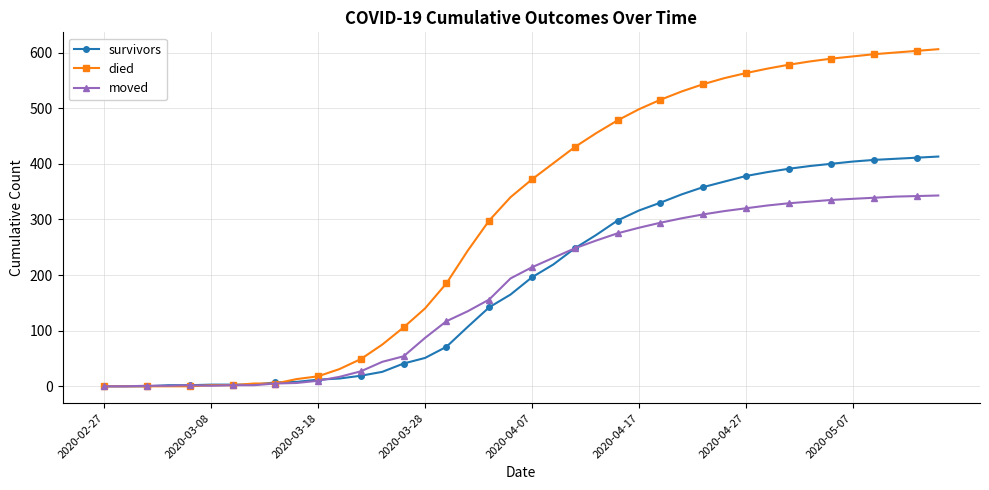

Rank the series by their maximum value, from lowest to highest.

moved, survivors, died